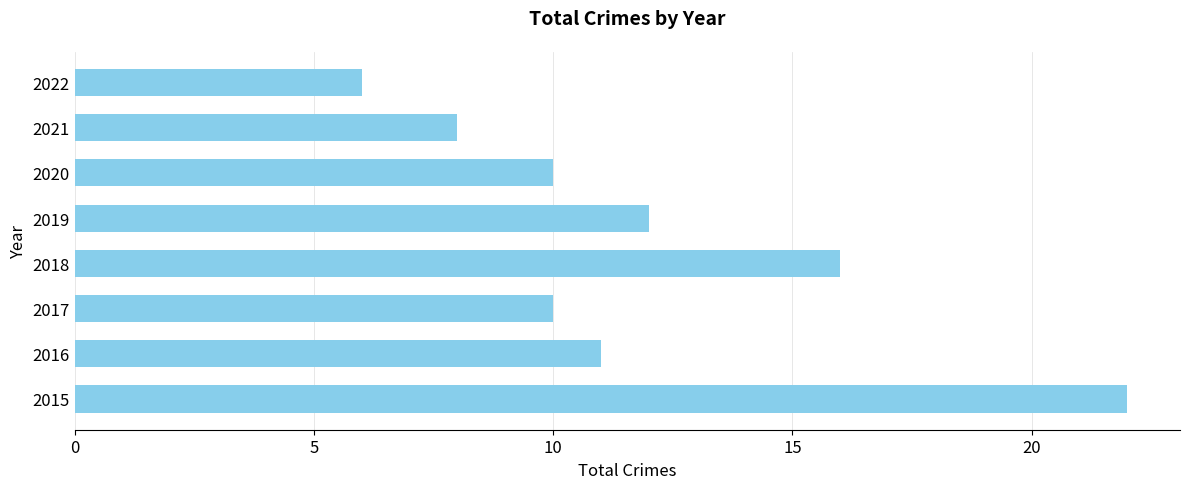

Reading bottom to top, extract all data points from this chart.

22	11	10	16	12	10	8	6